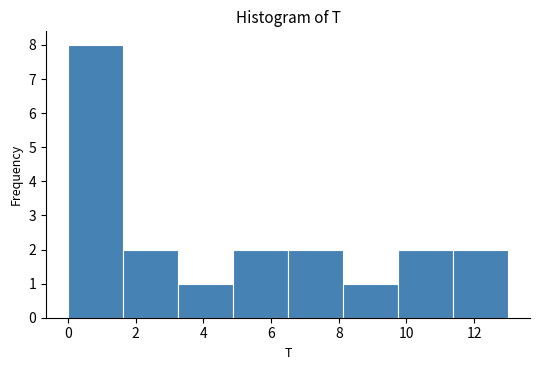

Reading left to right, list every bar in this chart as the range it spans on the x-axis followed by its height. Neither the bar edges nor the heights are printed on the chart, so give them approximately, as read against the axes.

0.0 to 1.6: 8
1.6 to 3.2: 2
3.2 to 4.8: 1
4.8 to 6.6: 2
6.6 to 8.2: 2
8.2 to 9.8: 1
9.8 to 11.4: 2
11.4 to 13.0: 2